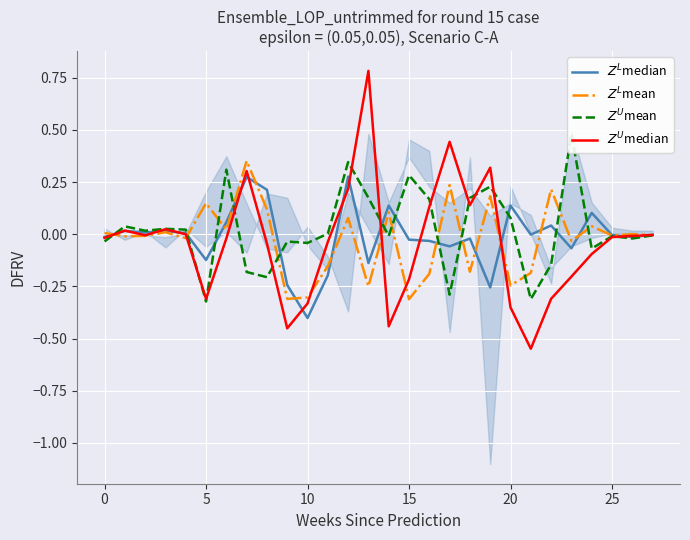

At 16, list the series in order from smallest to largest.

$Z^L$mean, $Z^L$median, $Z^U$median, $Z^U$mean